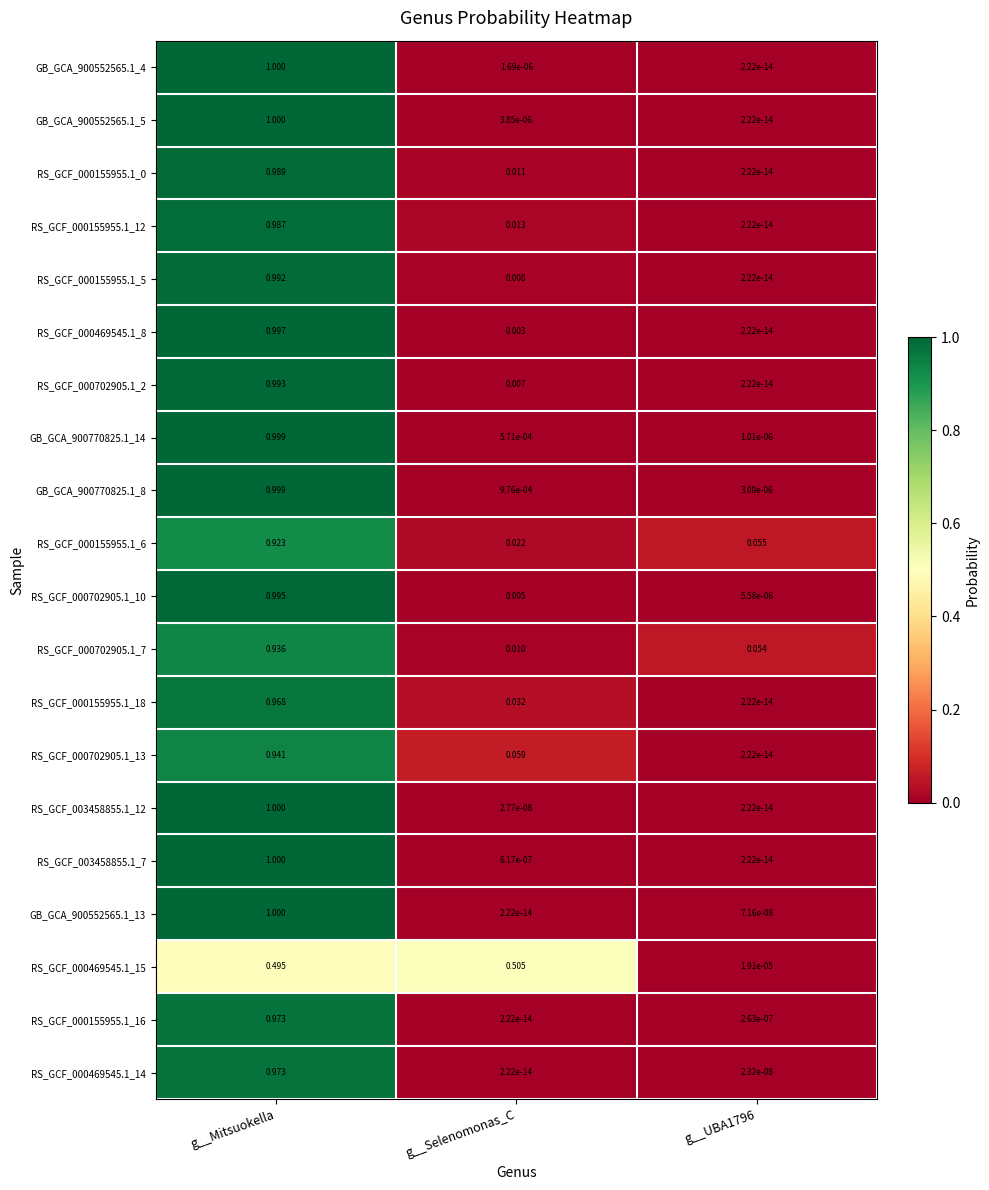

At which category does the chart reach its peak across all series?

g__Mitsuokella